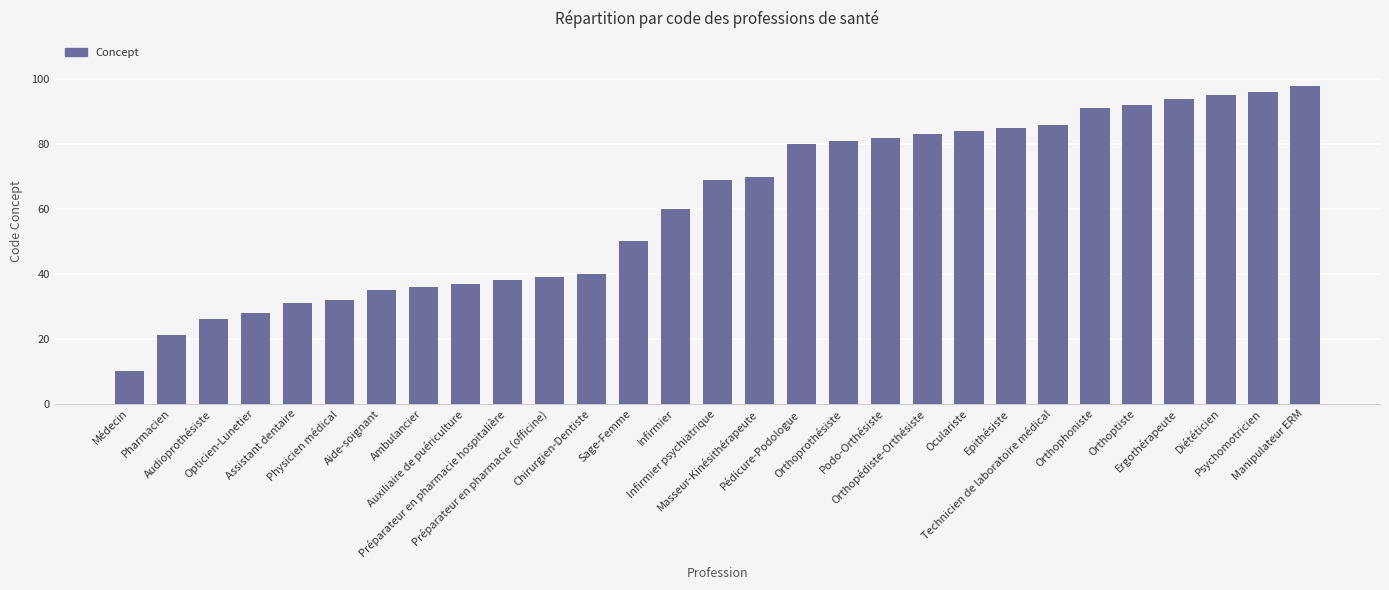

Rank the categories by value from lowest to highest.

Médecin, Pharmacien, Audioprothésiste, Opticien-Lunetier, Assistant dentaire, Physicien médical, Aide-soignant, Ambulancier, Auxiliaire de puériculture, Préparateur en pharmacie hospitalière, Préparateur en pharmacie (officine), Chirurgien-Dentiste, Sage-Femme, Infirmier, Infirmier psychiatrique, Masseur-Kinésithérapeute, Pédicure-Podologue, Orthoprothésiste, Podo-Orthésiste, Orthopédiste-Orthésiste, Oculariste, Epithésiste, Technicien de laboratoire médical, Orthophoniste, Orthoptiste, Ergothérapeute, Diététicien, Psychomotricien, Manipulateur ERM